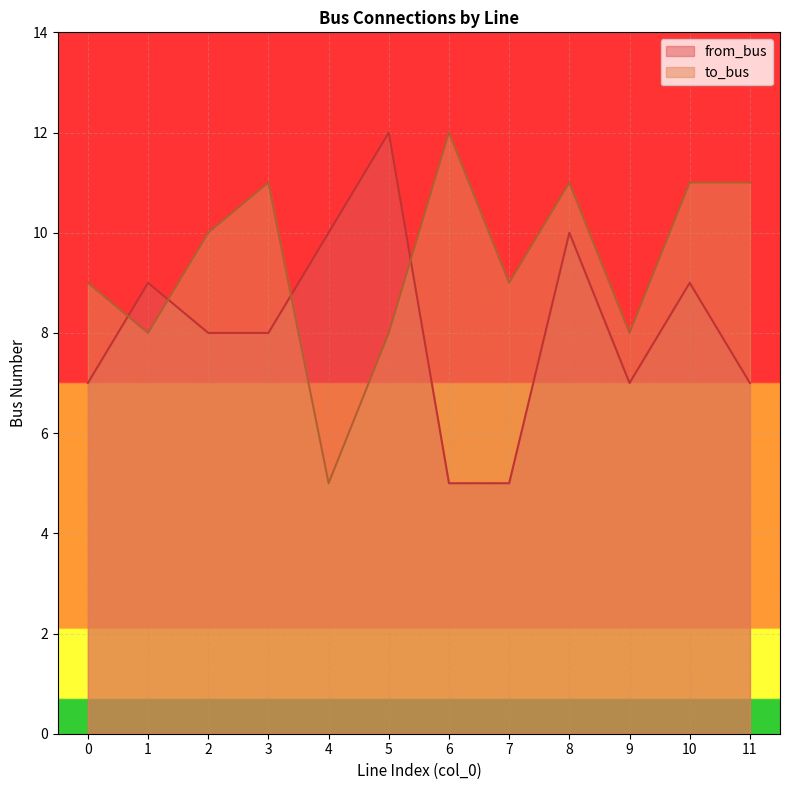

At which category does to_bus reach its first local peak?

3